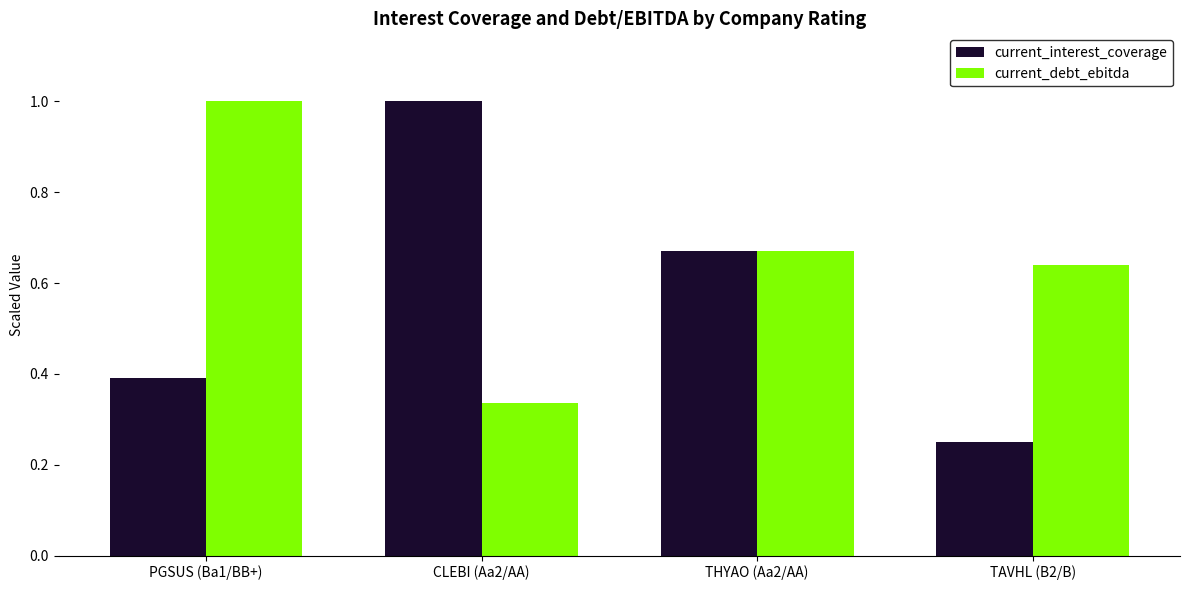

Which category has the lowest value in the current_debt_ebitda series?

CLEBI (Aa2/AA)